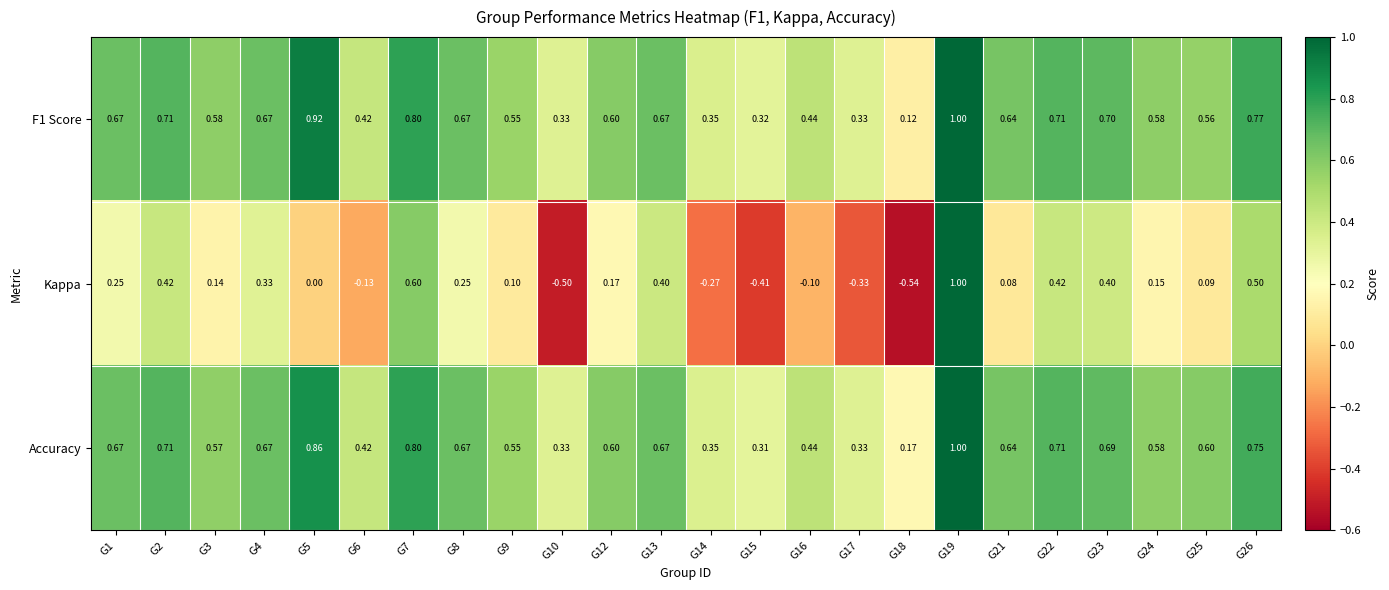

Which series has the largest range (max minus min)?

Kappa